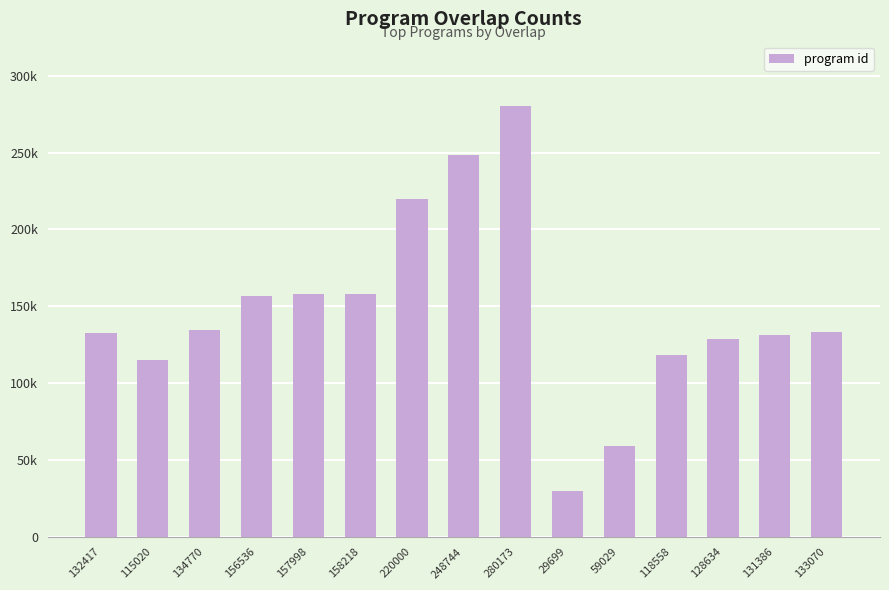

Does the chart contain any negative values?

No